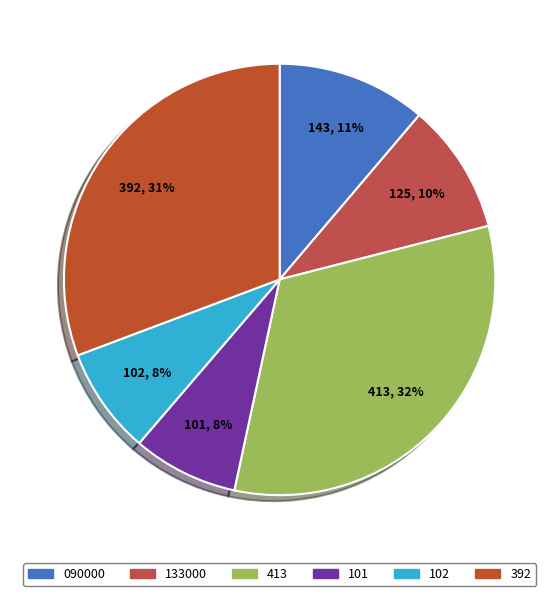

Which category has the smallest portion of the pie?

101